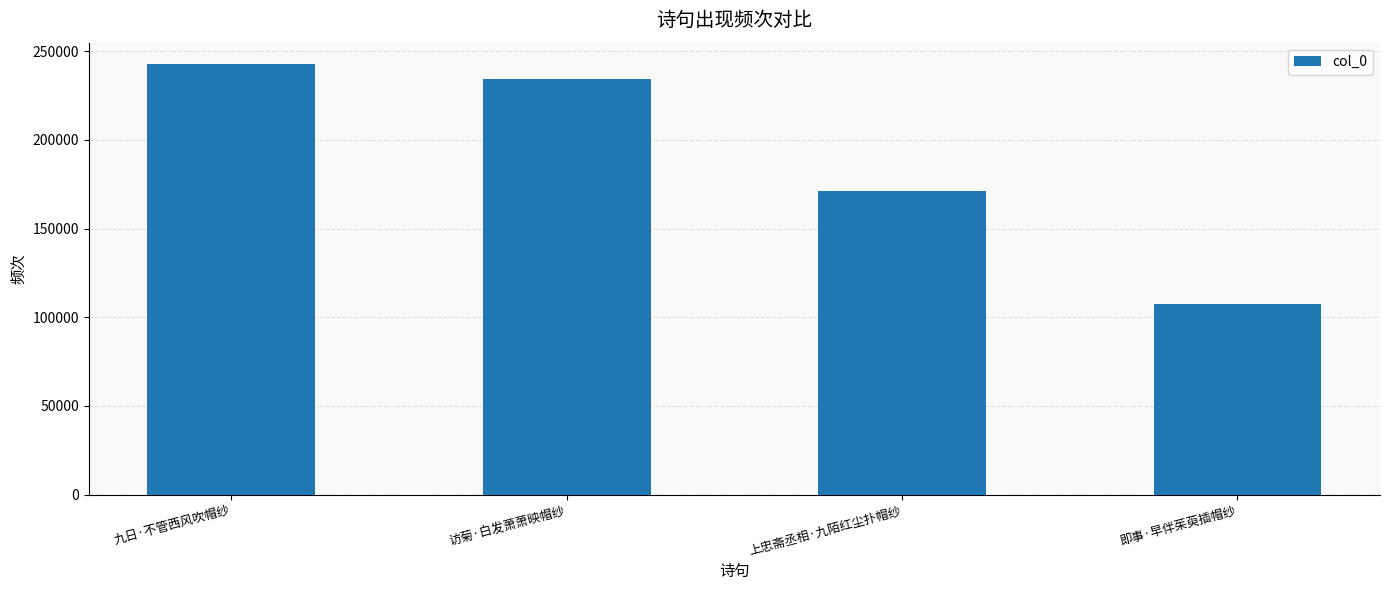

At which label does the data first exceed 234489?

九日·不管西风吹帽纱